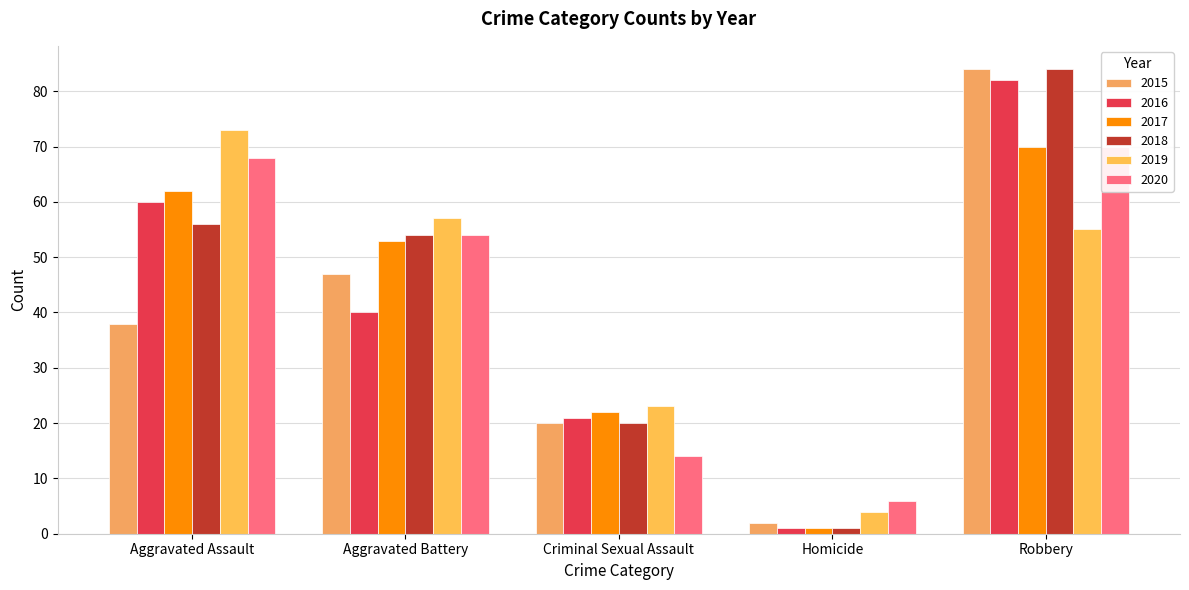

Are the bars grouped side by side (vs. stacked)?

Yes